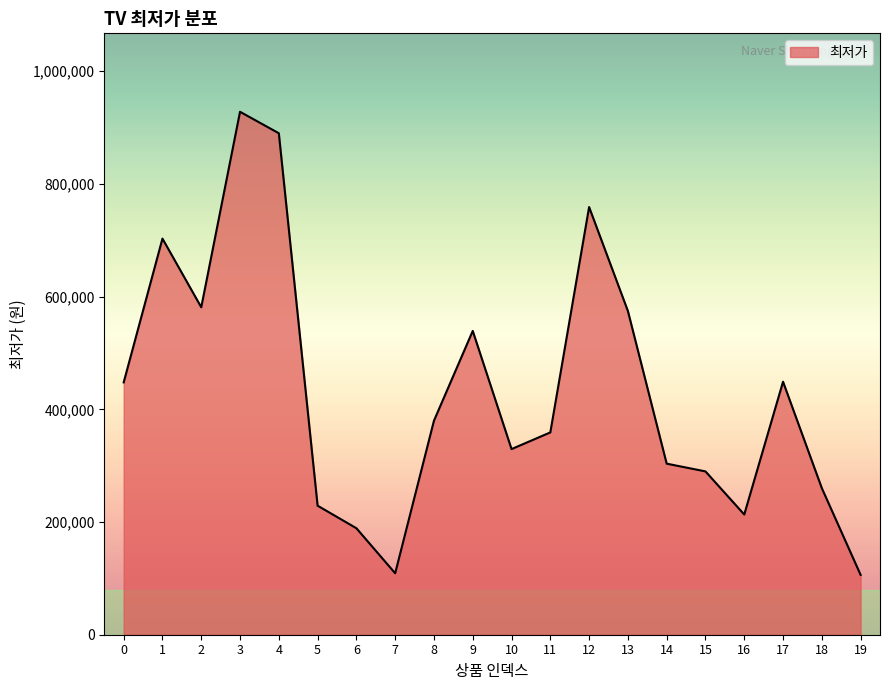

Which has a higher value, 8 or 14?

8